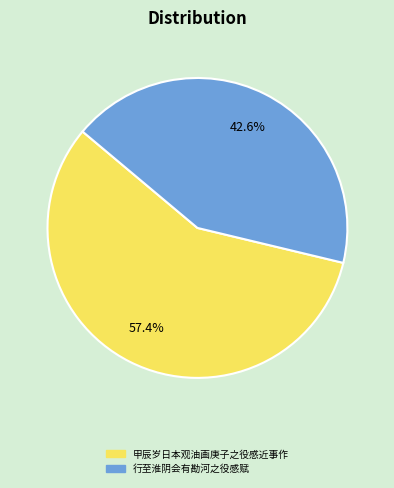

To the nearest percent, what is the combined percentage of 行至淮阴会有勘河之役感赋 and 甲辰岁日本观油画庚子之役感近事作?

100%